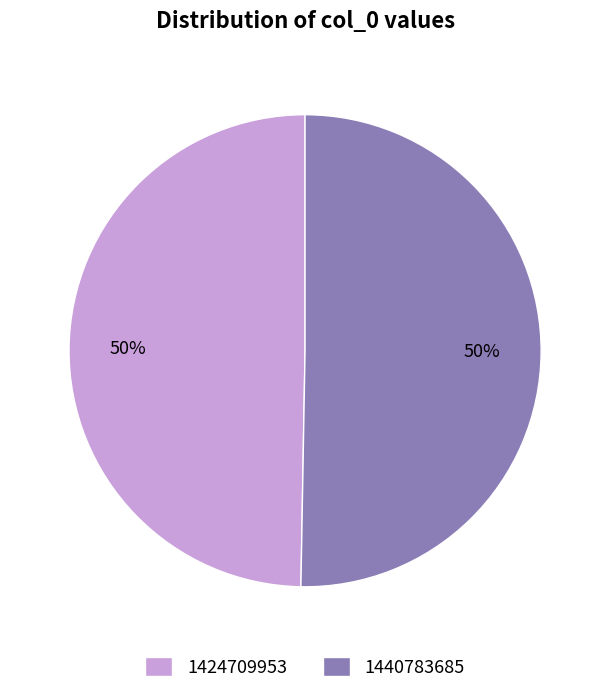

What is the majority slice?

1440783685